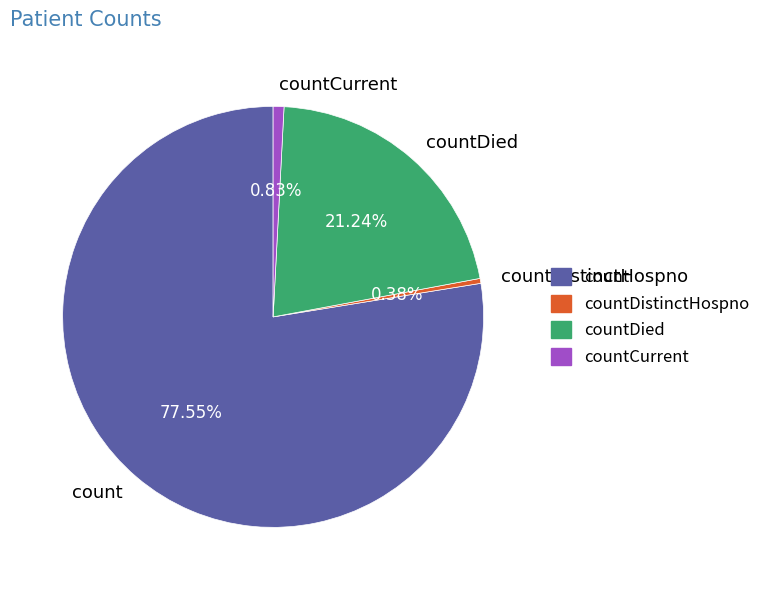

What is the largest slice in the pie chart?

count